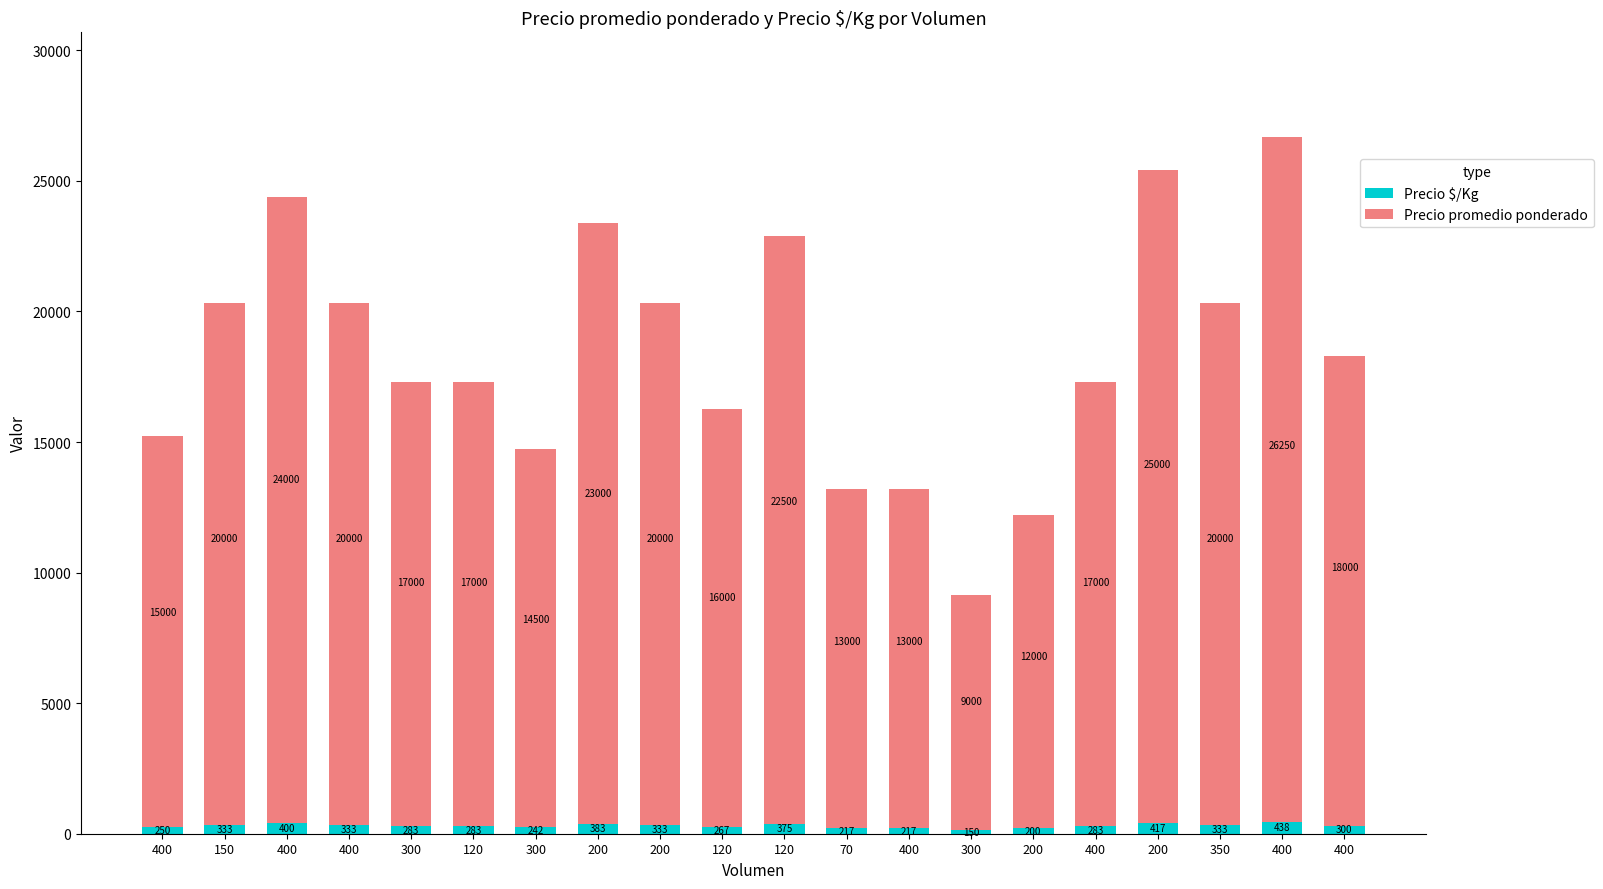

How many values in the Precio $/Kg series are below 300?

10